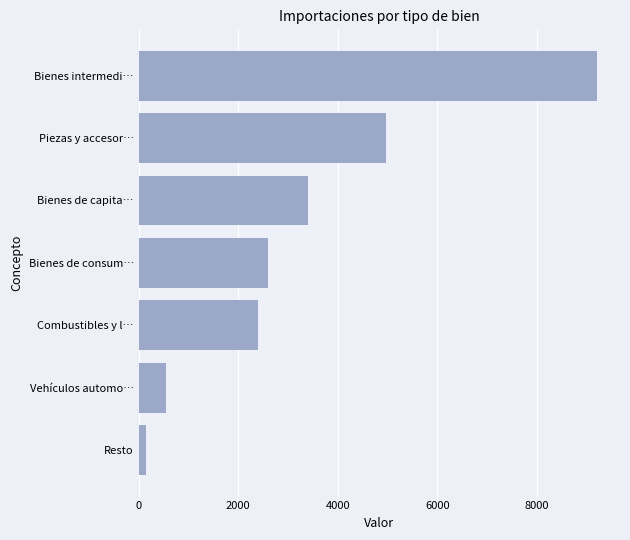

Which category has the lowest value across all series?

Resto